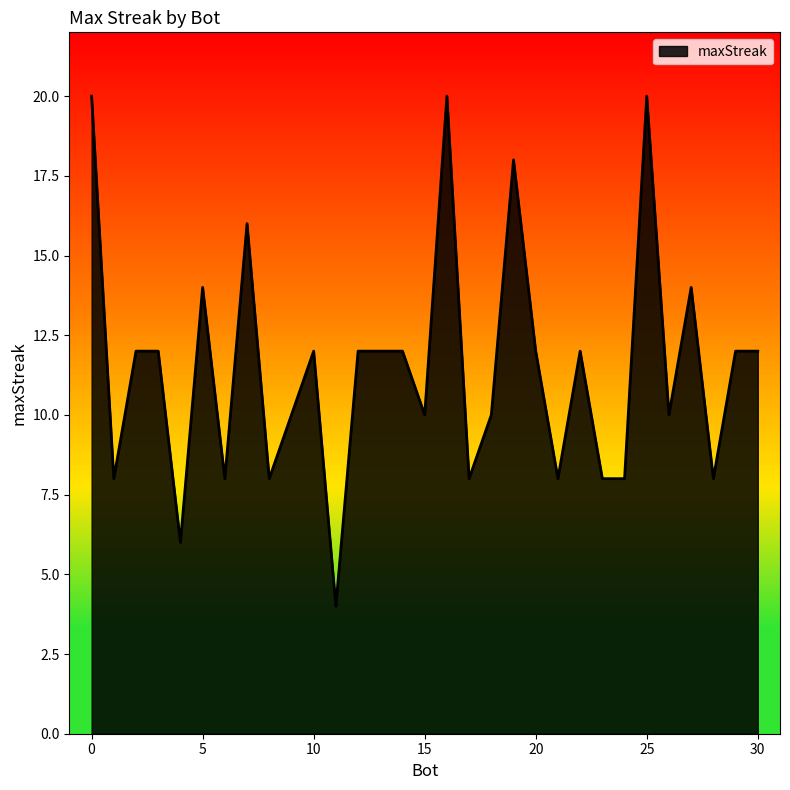

What is the smallest value displayed?

4